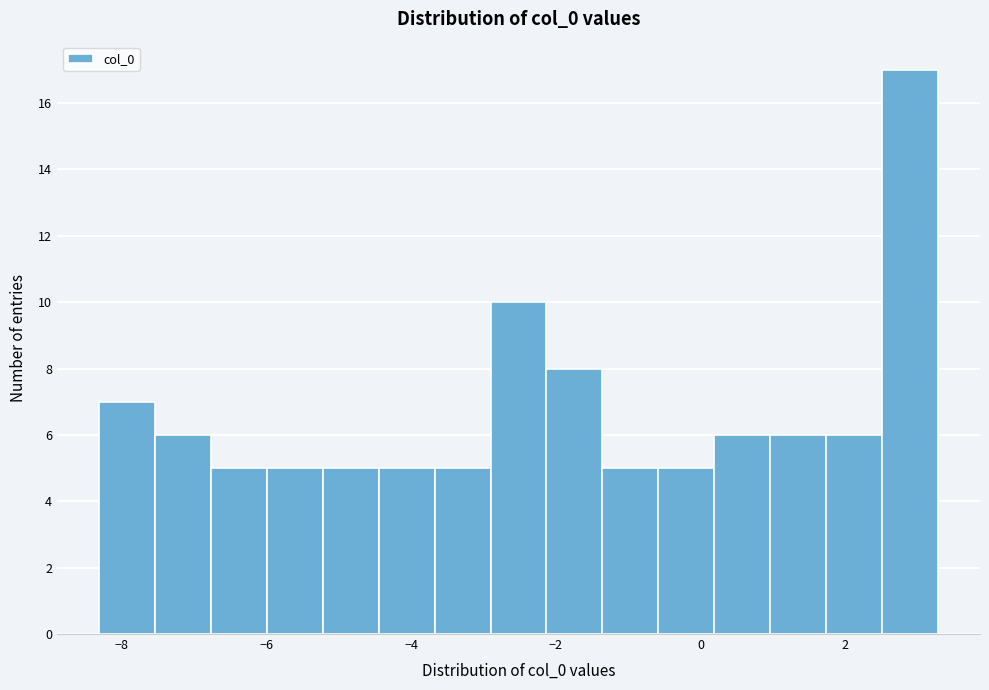

Around what value on the x-axis is the tallest bar? Give the approximate position of its centre, as read against the axis.

2.8